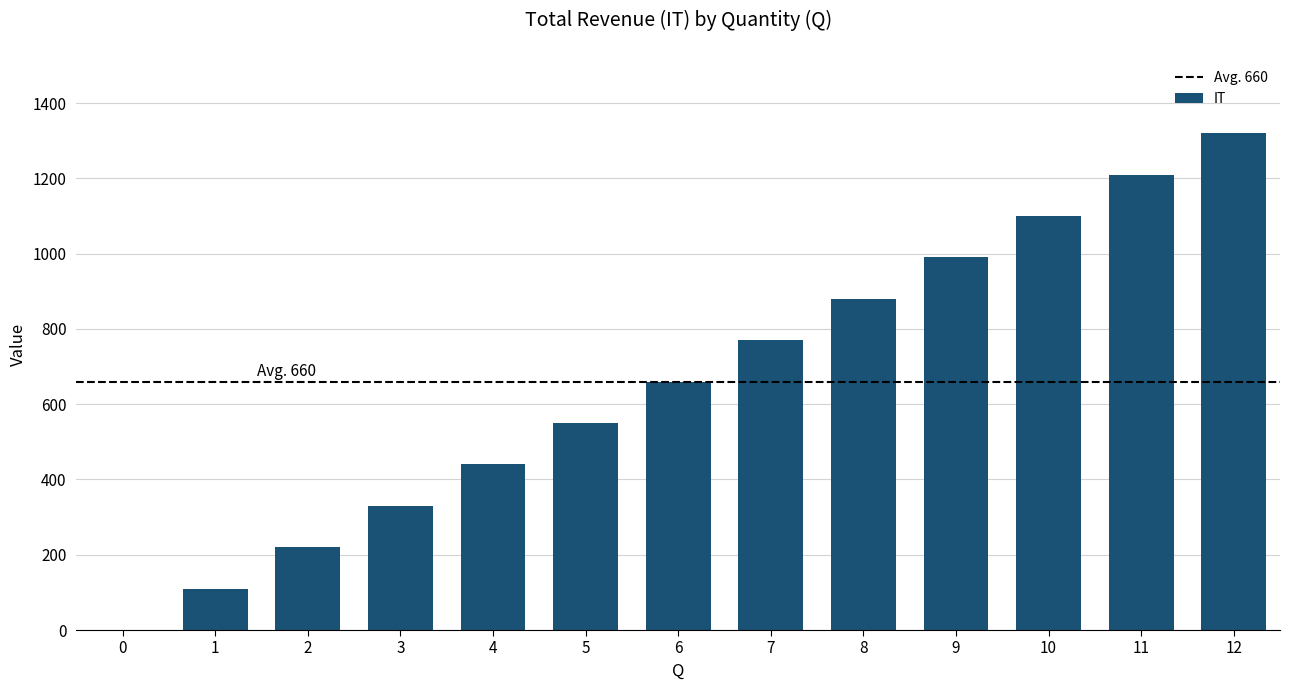

Approximately how many times larger is the value at 8 compared to 12?

0.7